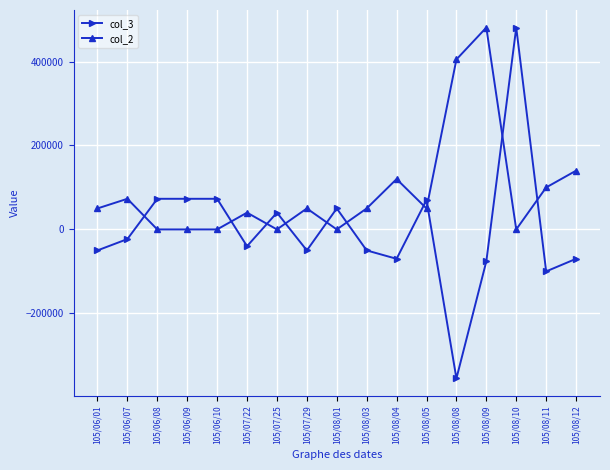

True or false: col_2 and col_3 cross at least once.

True